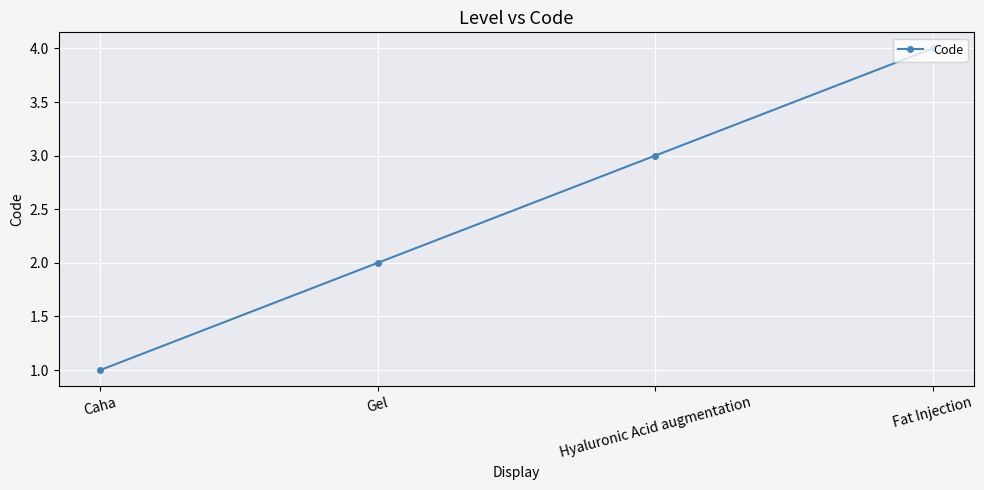

Reading right to left, what are all the values shown in this chart?

Fat Injection=4	Hyaluronic Acid augmentation=3	Gel=2	Caha=1